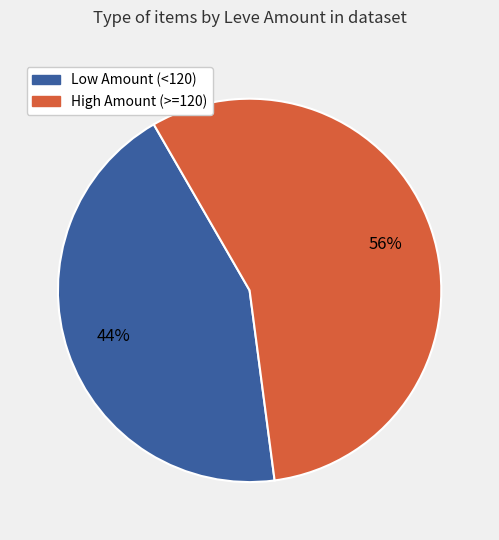

To the nearest percent, what is the average slice percentage?

50%